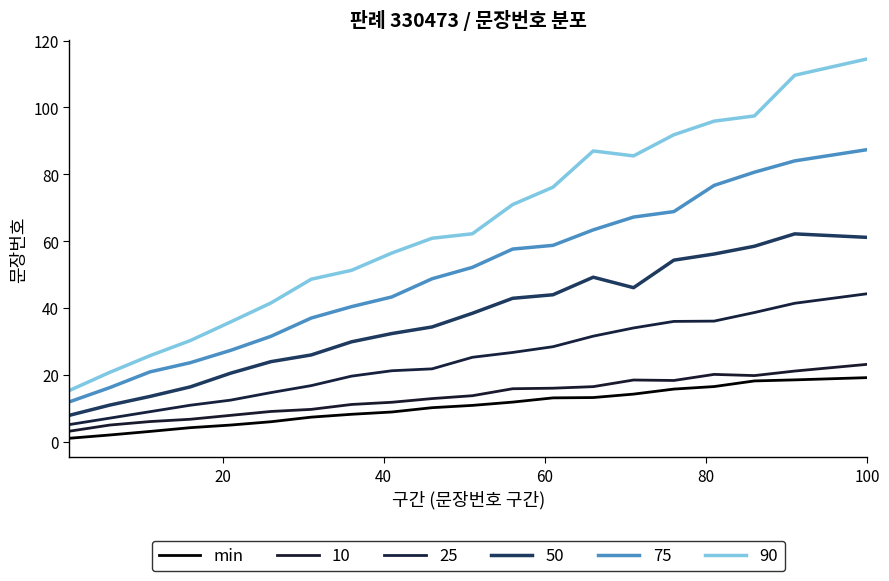

How many lines are shown in the chart?

6